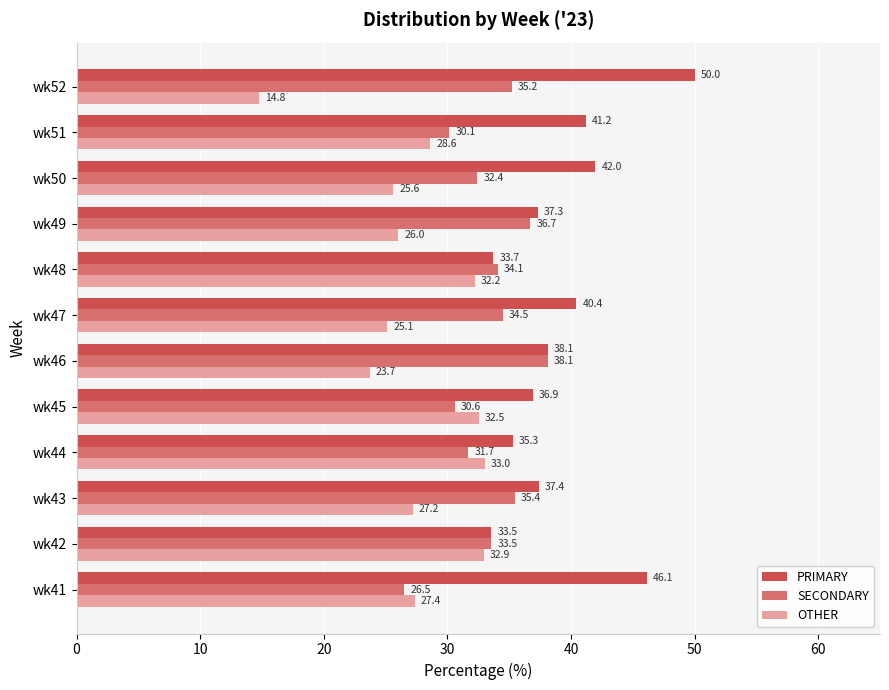

The SECONDARY series shows 36.7 at wk49. True or false?

True